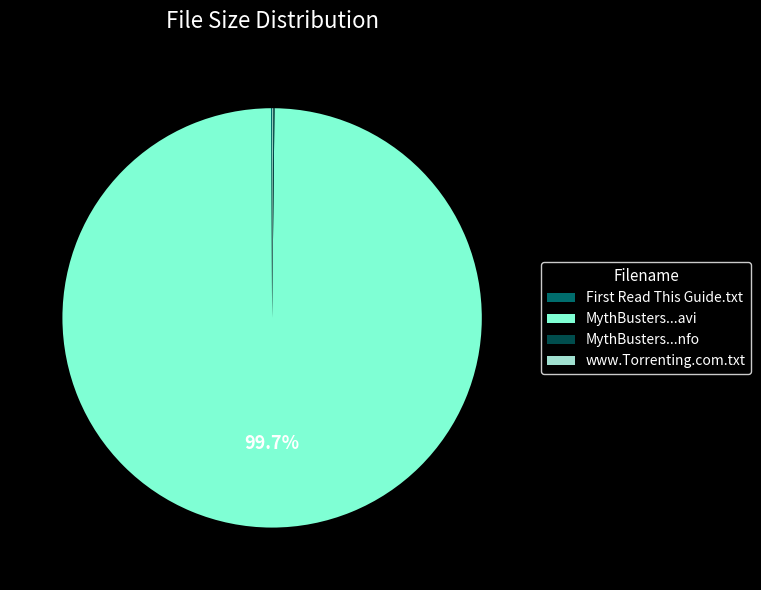

Is there any slice that represents more than half of the pie?

Yes